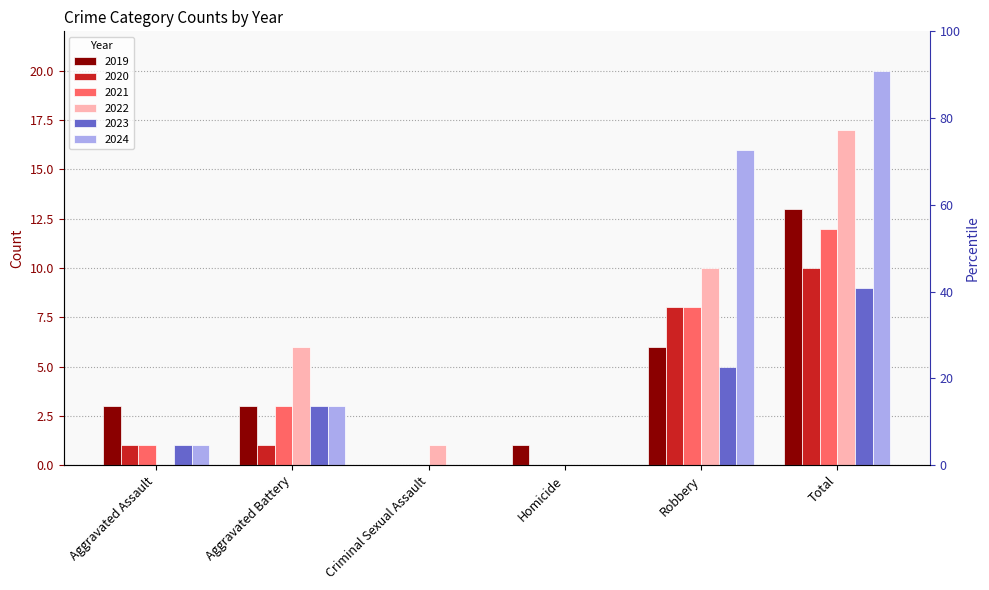

What is the maximum value for 2021?

12